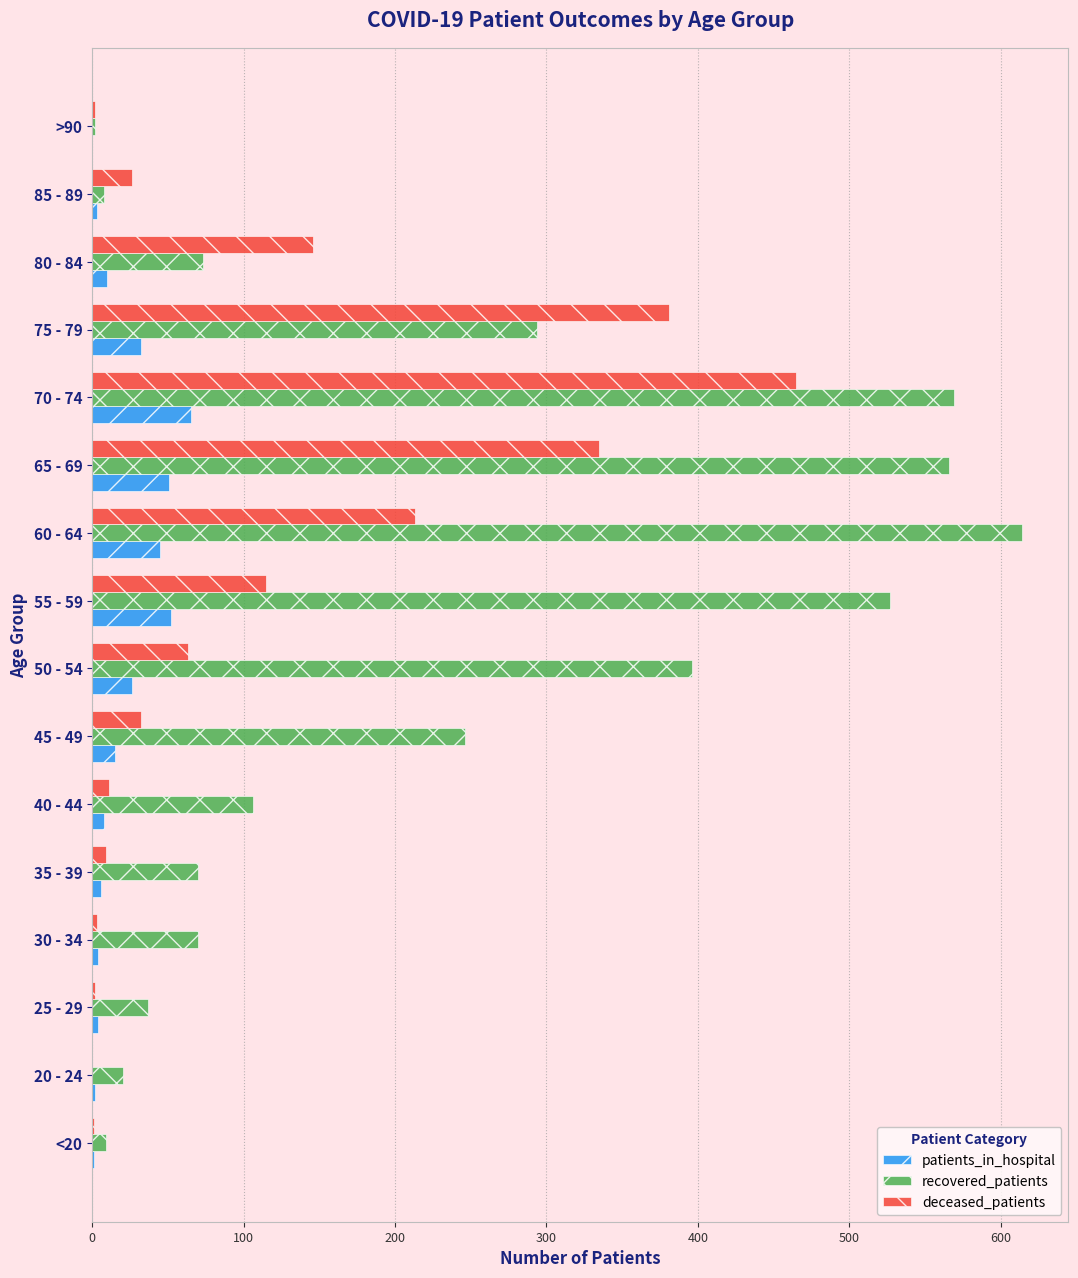

Which series has the largest total across all categories?

recovered_patients